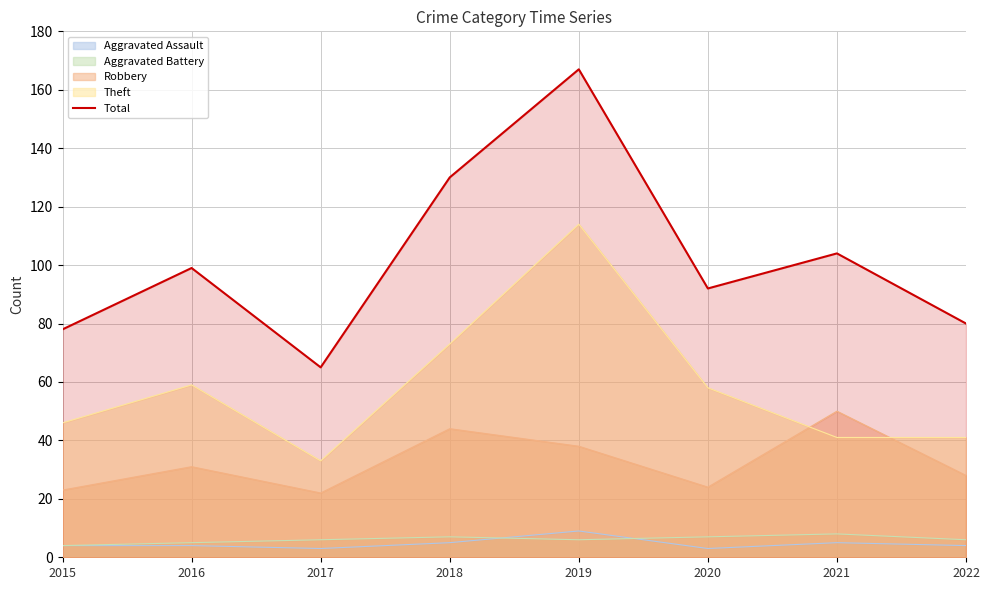

How many lines are shown in the chart?

5